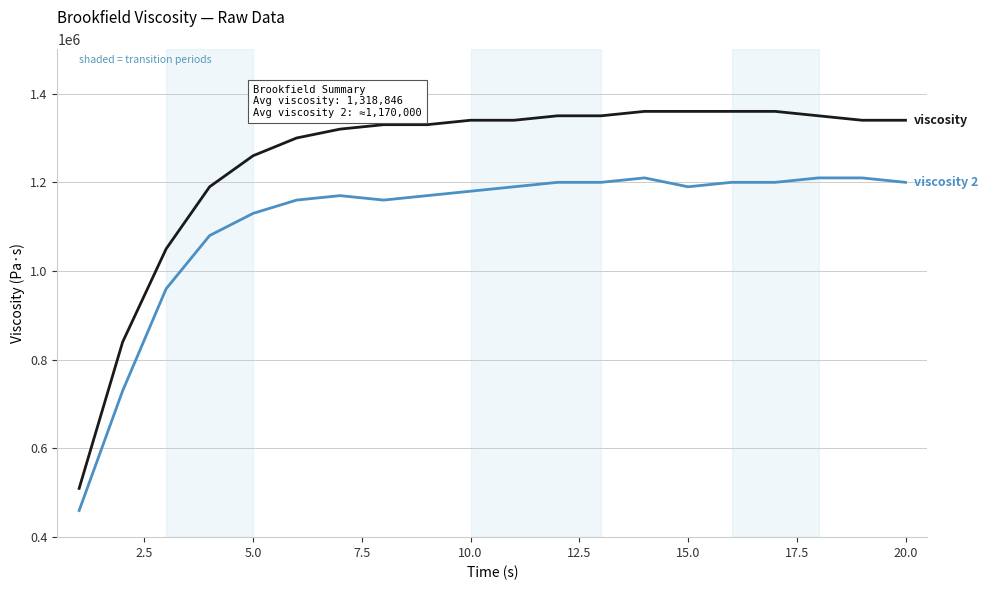

What is the smallest value displayed?

460000